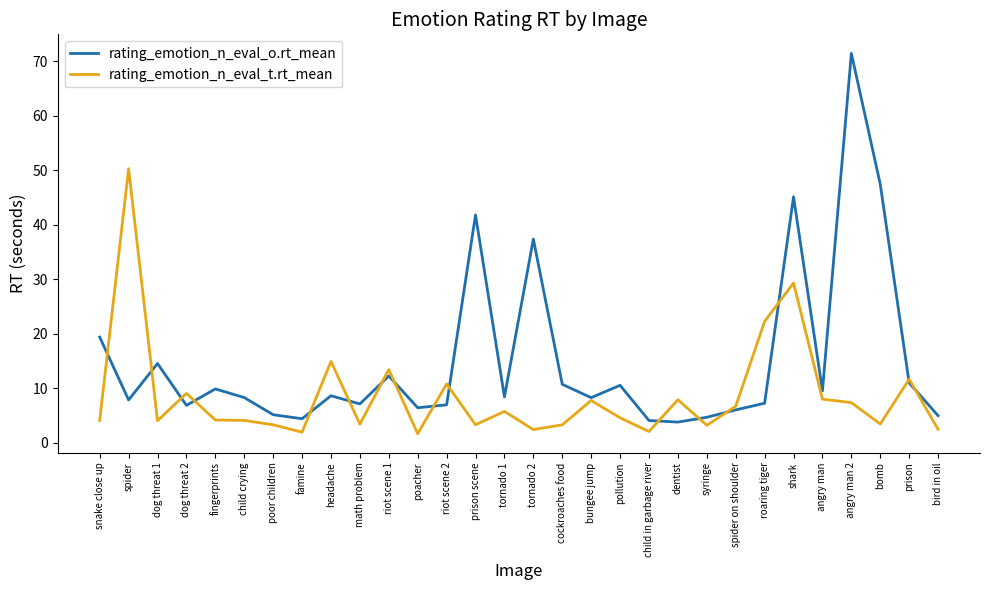

What position from the right is spider on shoulder?

8